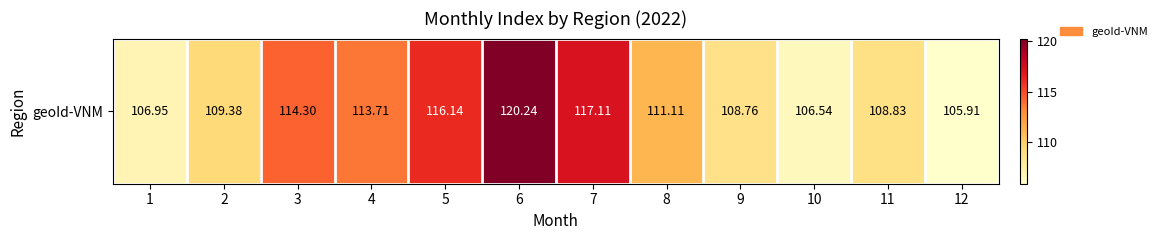

What is the sum of all values?

1339.0